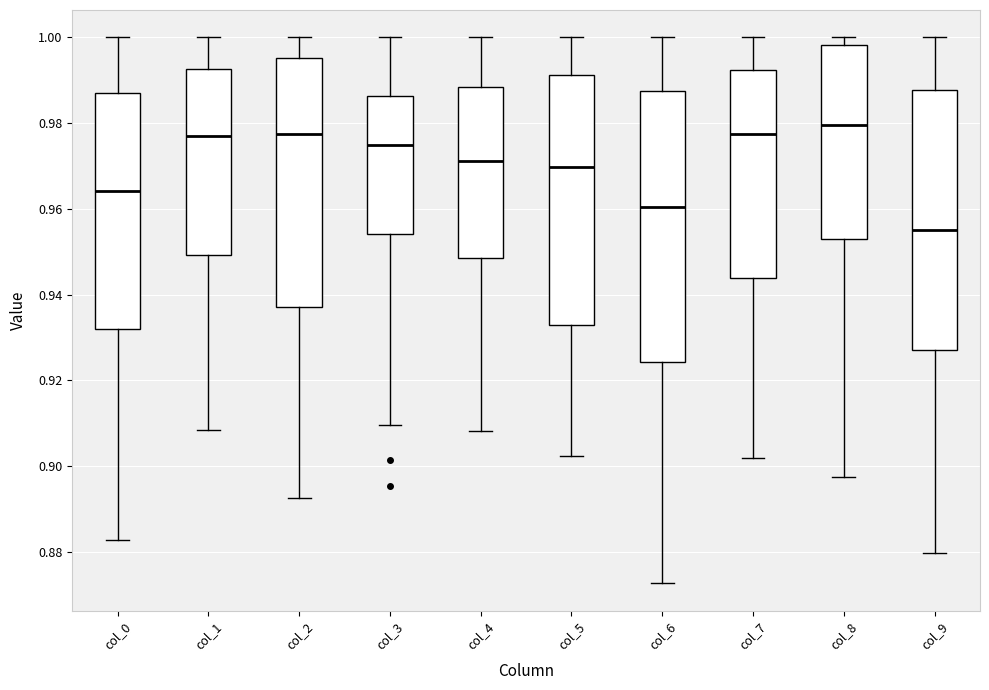

Comparing the boxes themselves (not the whiskers), which one is the tallest?

col_6